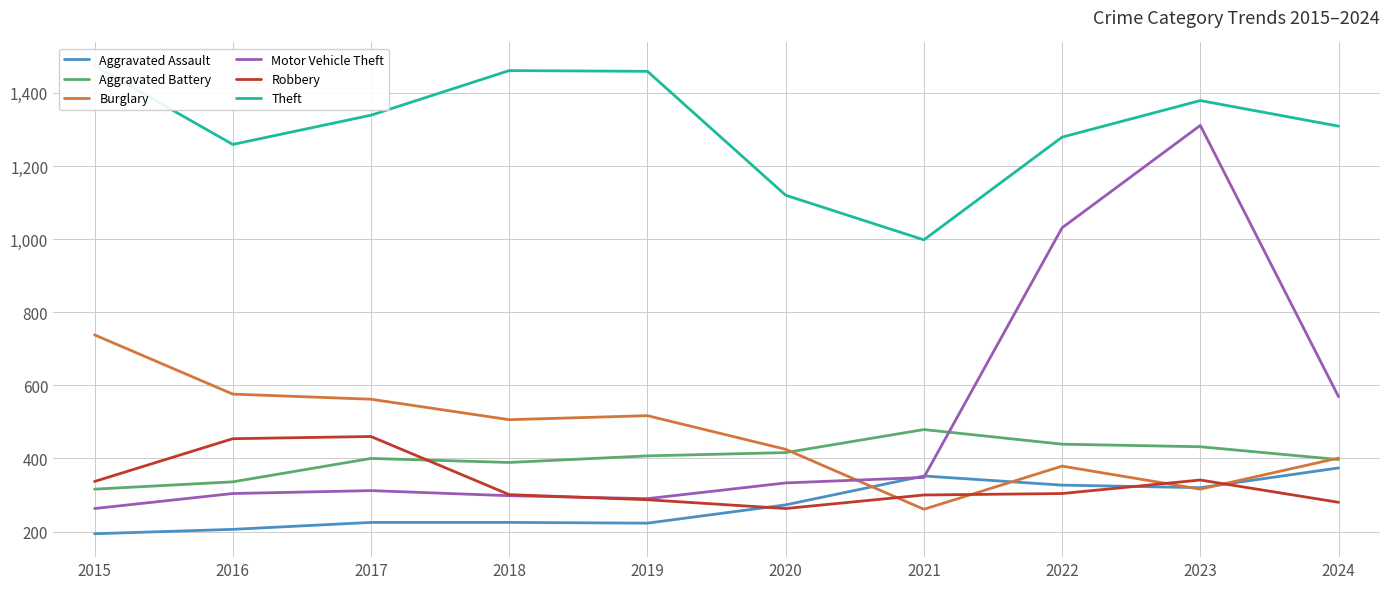

In Aggravated Assault, how many points are lower than both neighbors (excluding endpoints)?

2